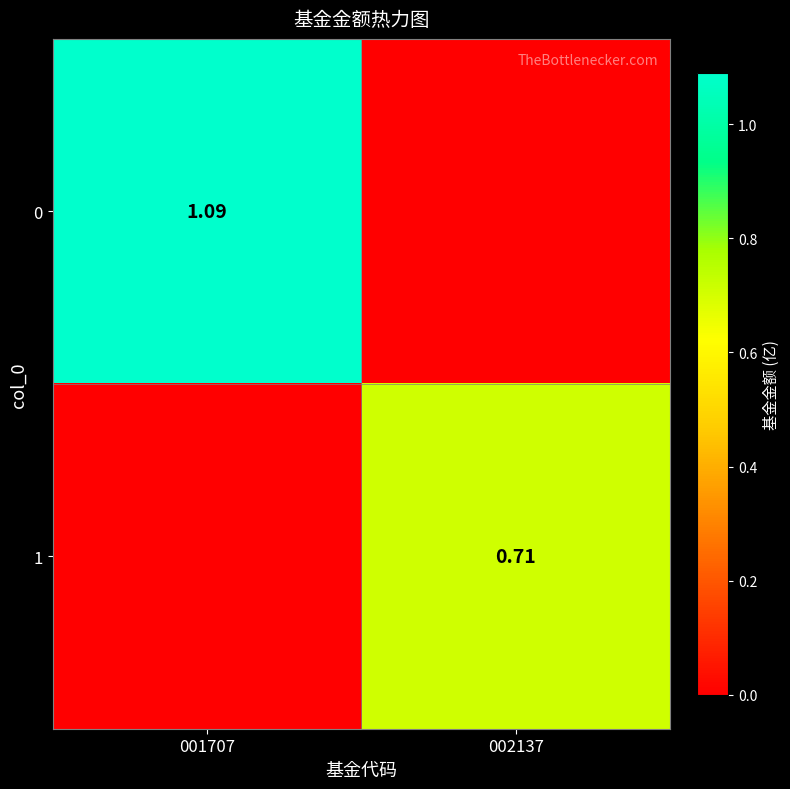

What is the approximate value of 1 at 002137?

0.7